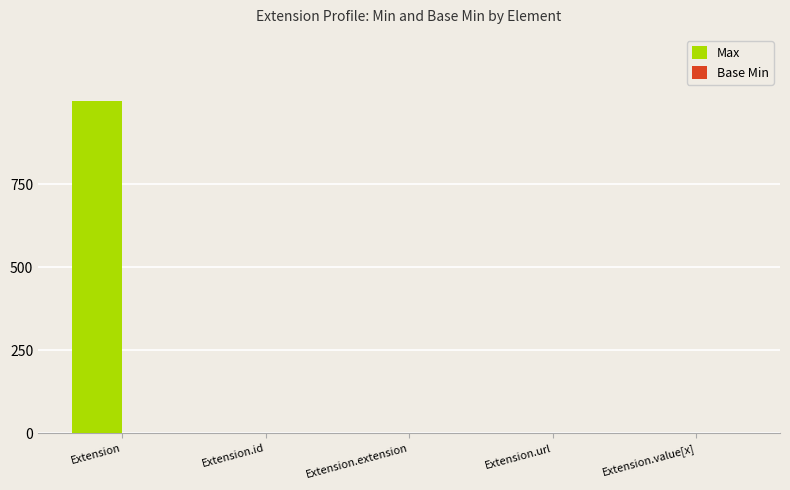

At which category is the sum across all series the highest?

Extension